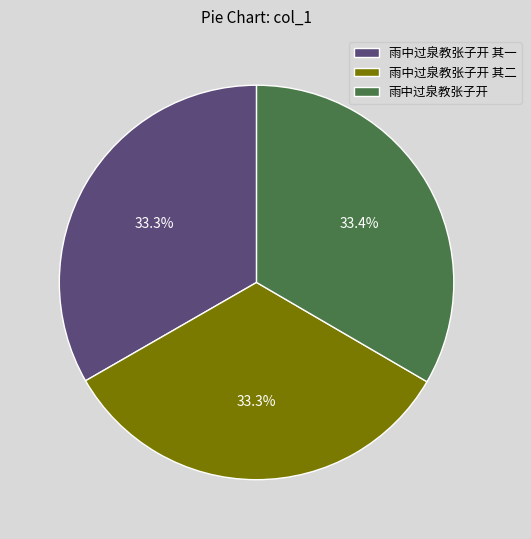

Does 雨中过泉教张子开 其一 account for over 50% of the chart?

No